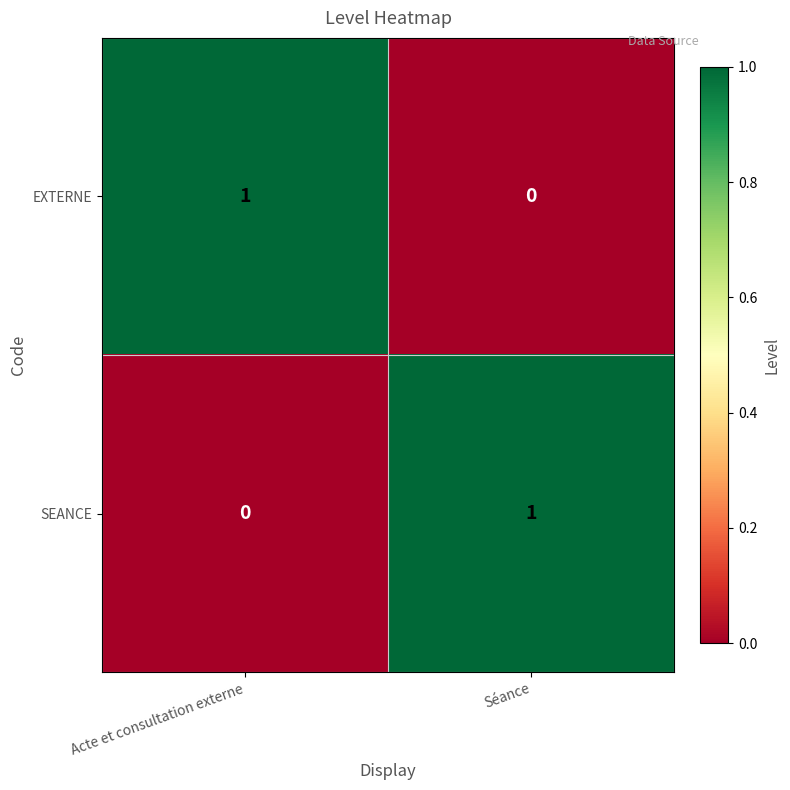

List the labels in order of SEANCE value, smallest first.

Acte et consultation externe, Séance